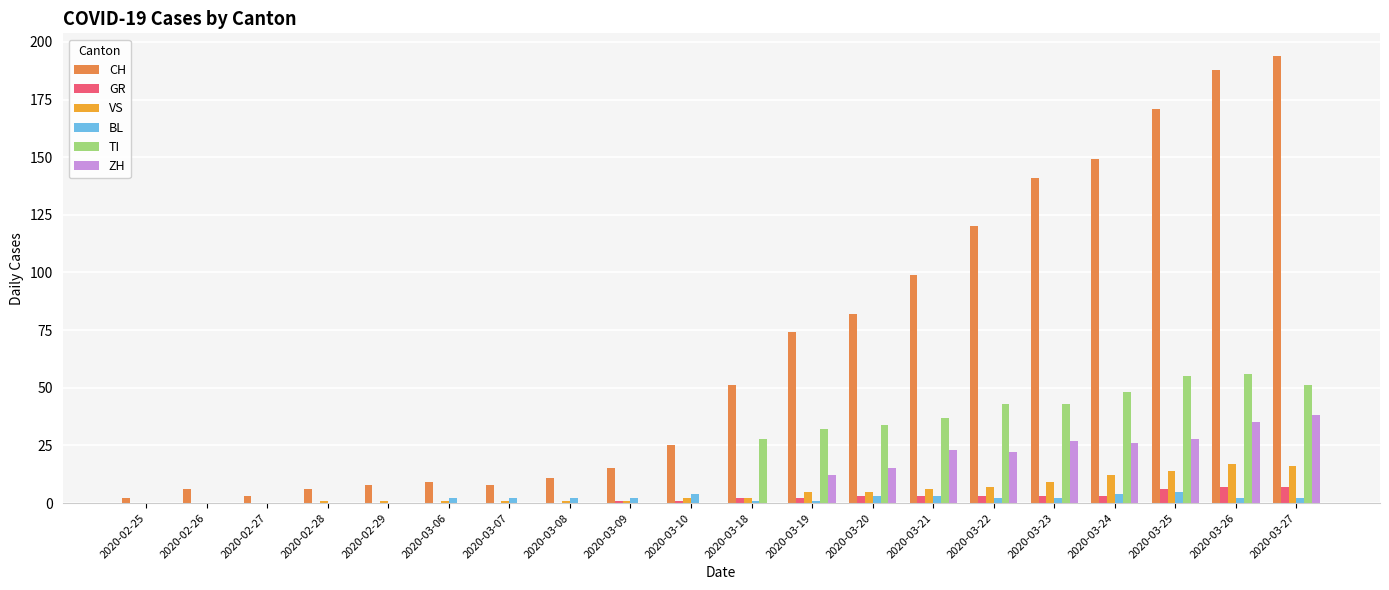

How many data points does each series have?

20